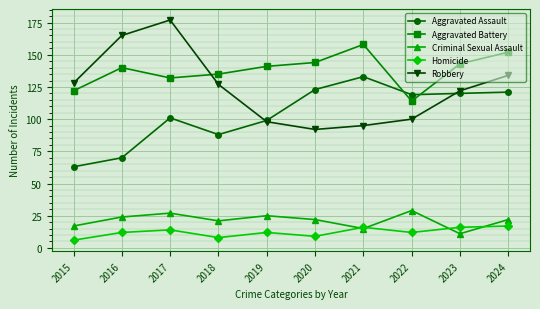

What is the total value across all series at 2022?

374